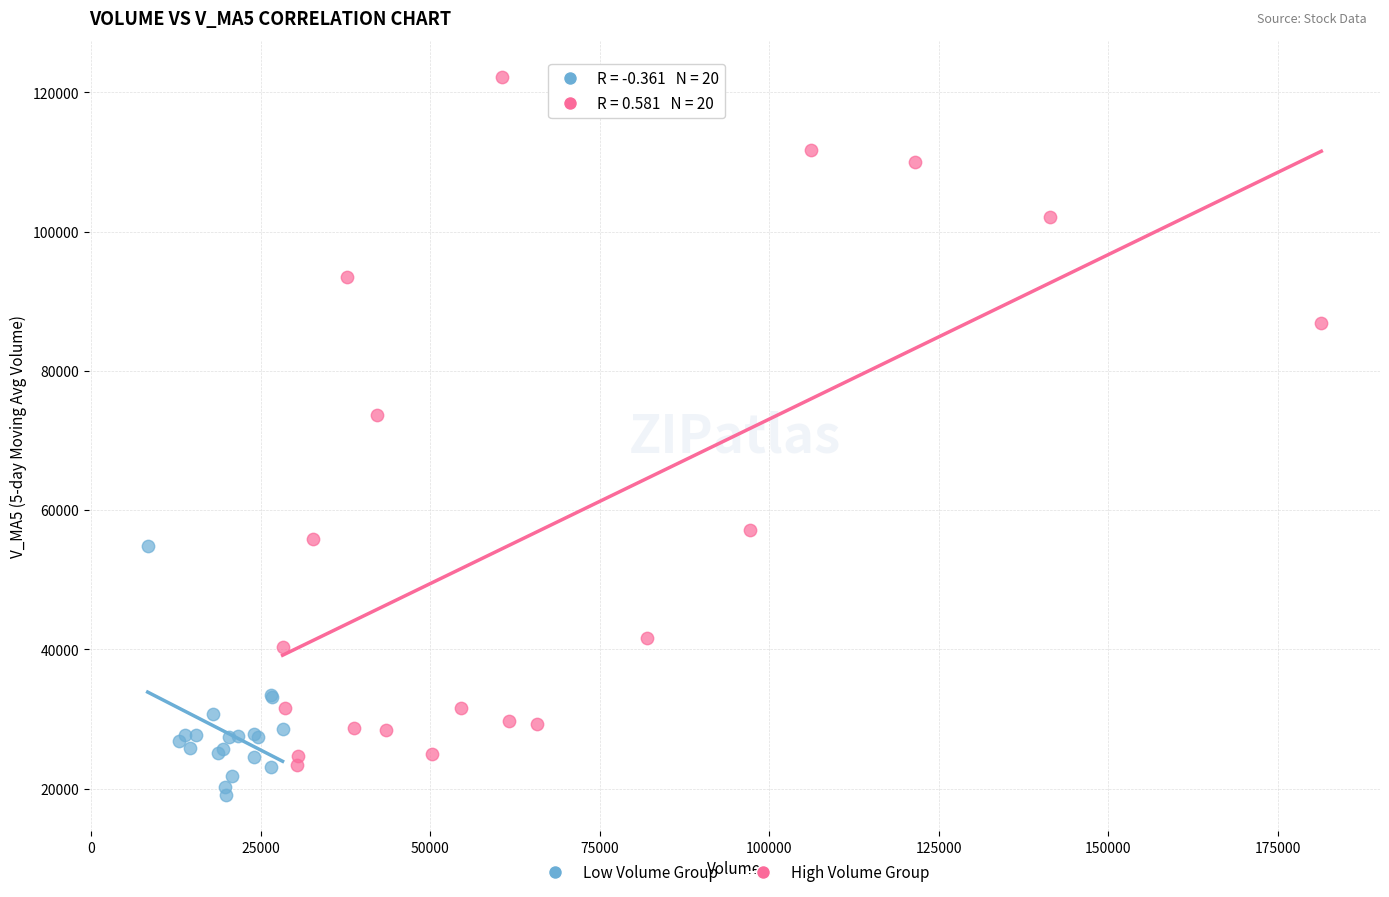

Which series reaches the maximum Y coordinate?

High Volume Group